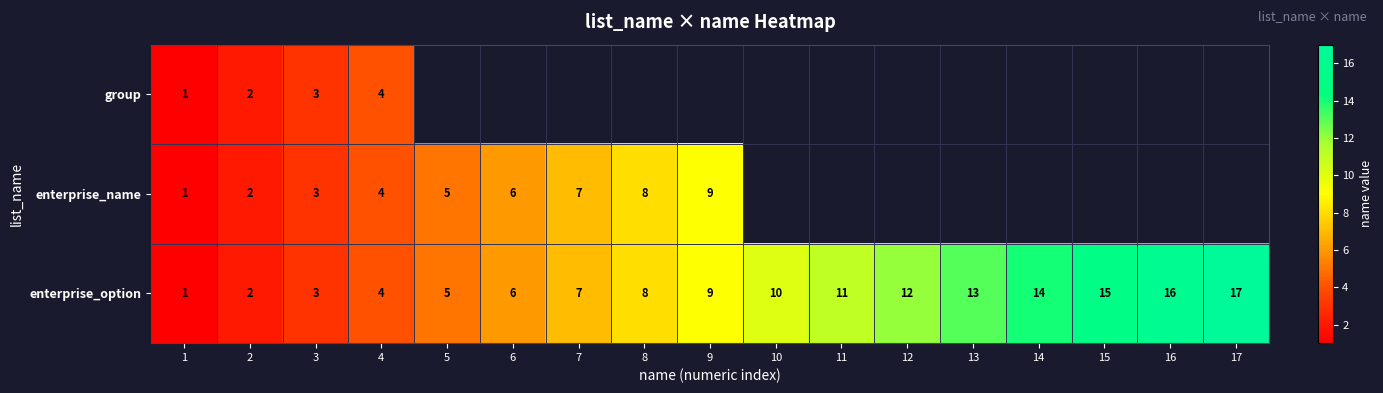

Is the value of group at 4 greater than the value of enterprise_option at 11?

No